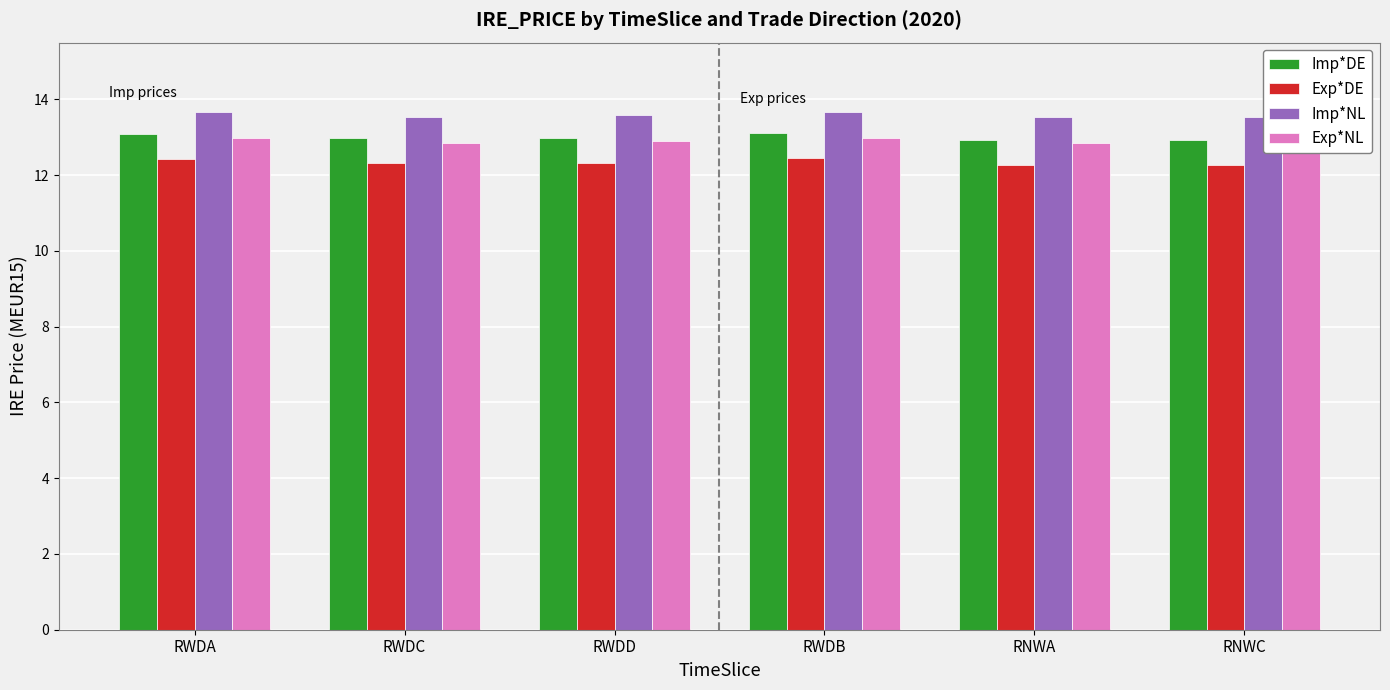

List the series in order of their peak value, highest first.

Imp*NL, Imp*DE, Exp*NL, Exp*DE